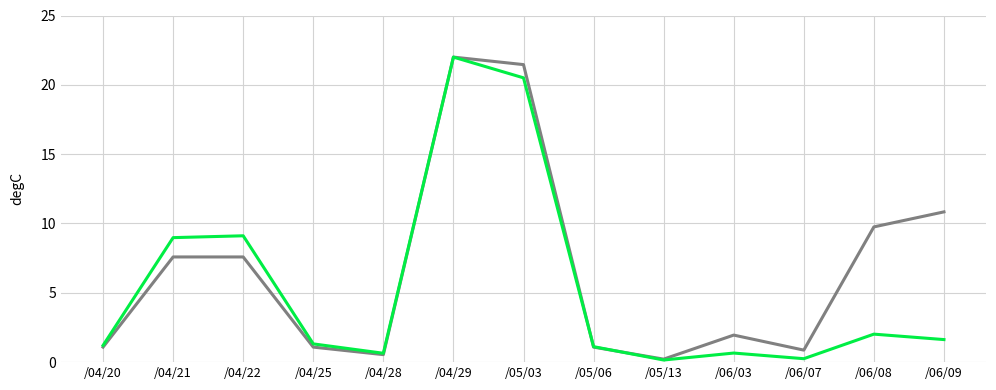

What is the total value across all series at /04/25?

2.4